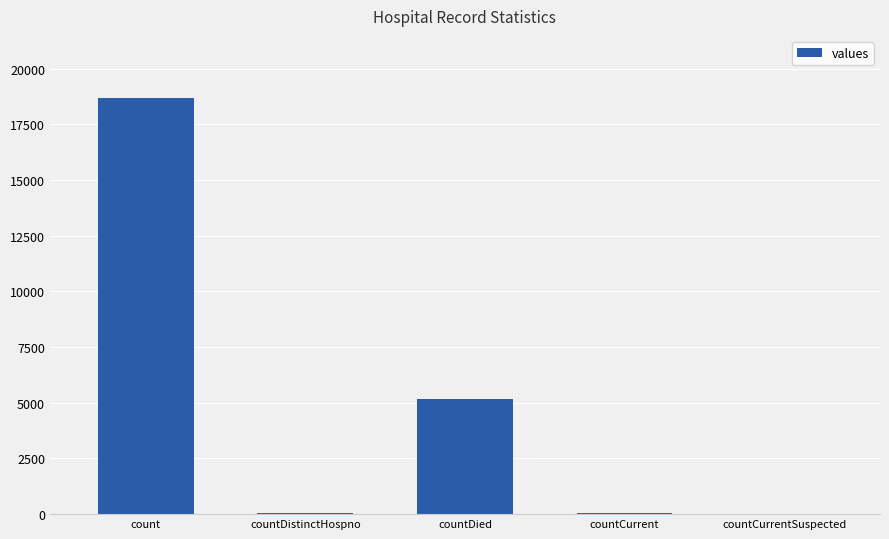

Count the number of categories in the chart.

5